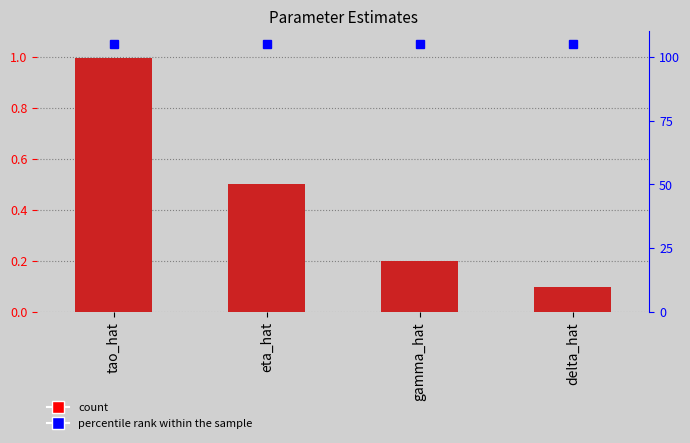

What is the change in value from eta_hat to gamma_hat?

-0.3